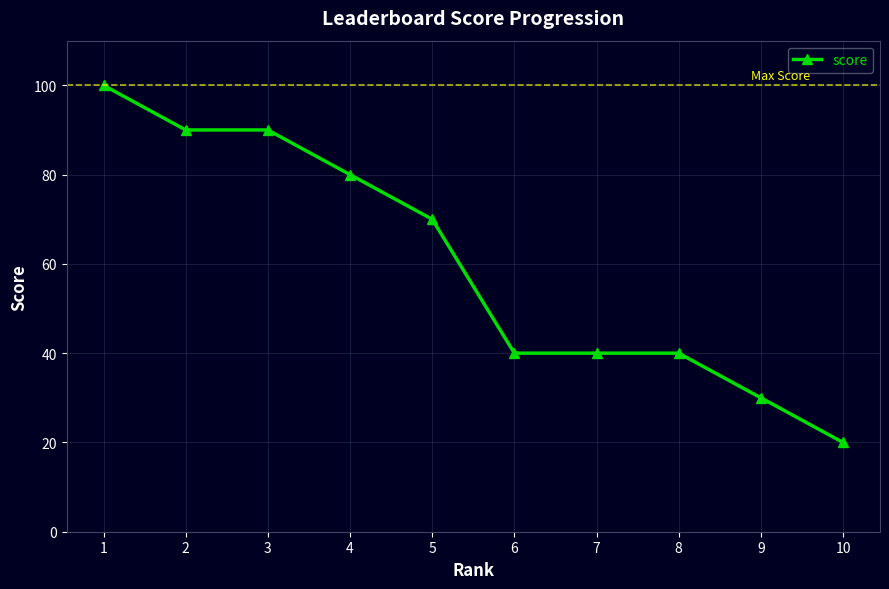

Between 6 and 1, which is larger?

1